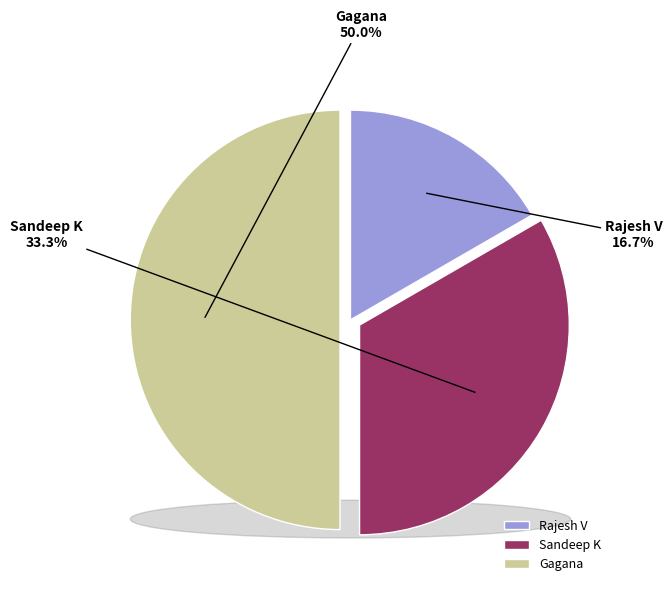

Count the number of slices in the pie.

3